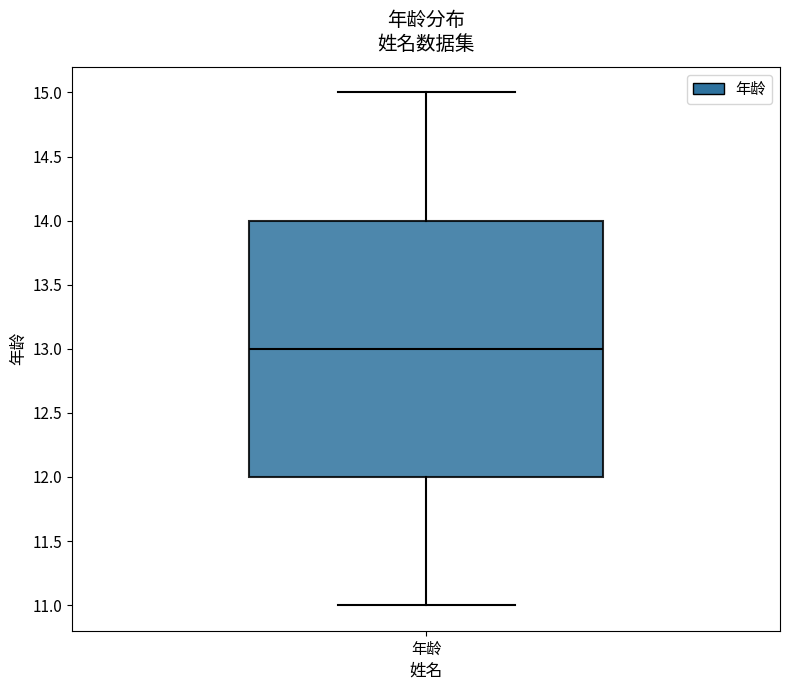

Transcribe this box plot: give where the median line is, the range the box spans, and where the two whiskers end, as read against the y-axis. The values are not printed on the chart, so give them approximately, as read against the axis.

median 13, box 12 to 14, whiskers 11 to 15